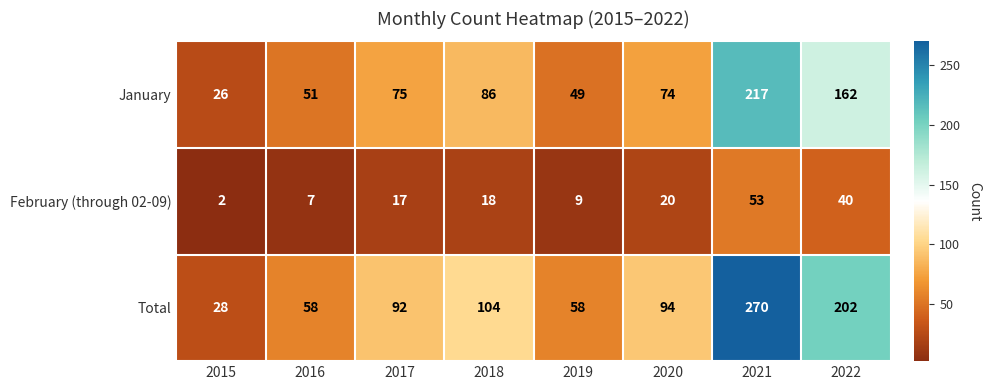

Is it true that Total equals 149 at 2020?

False